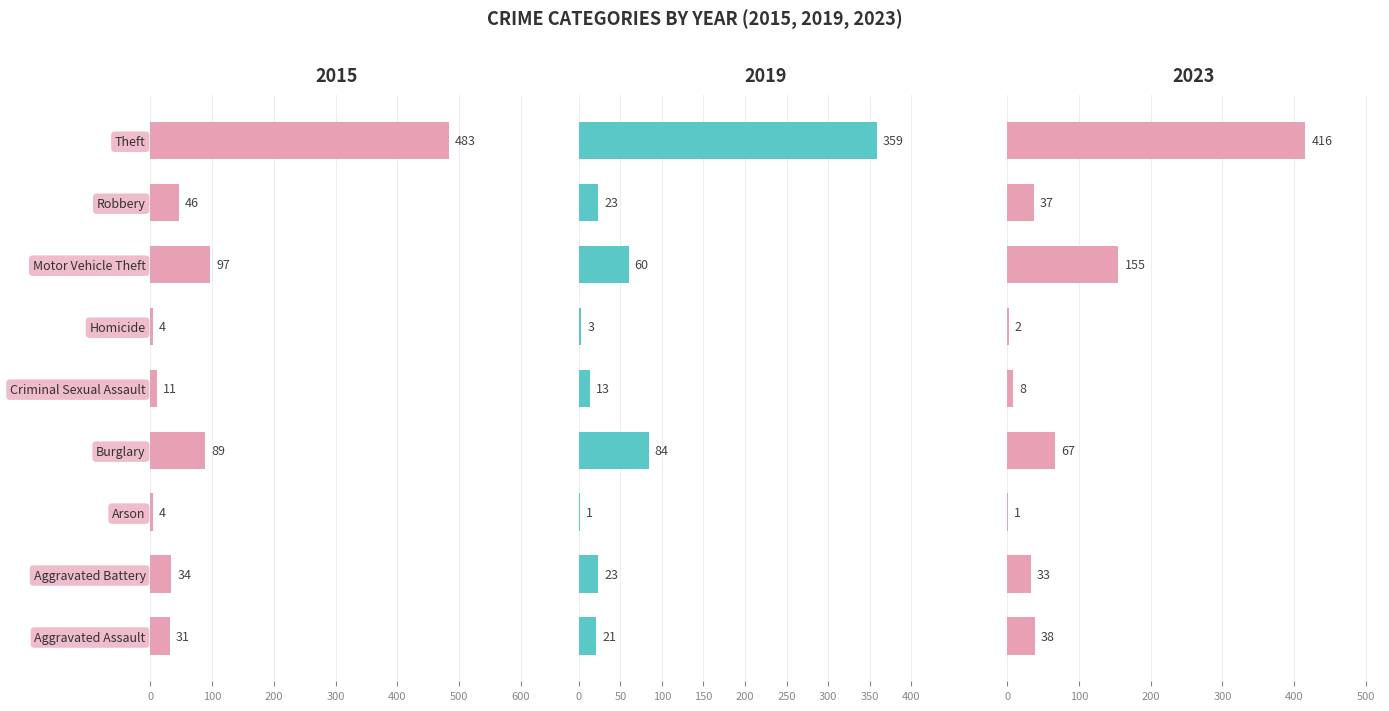

List the series in order of their peak value, highest first.

2015, 2023, 2019